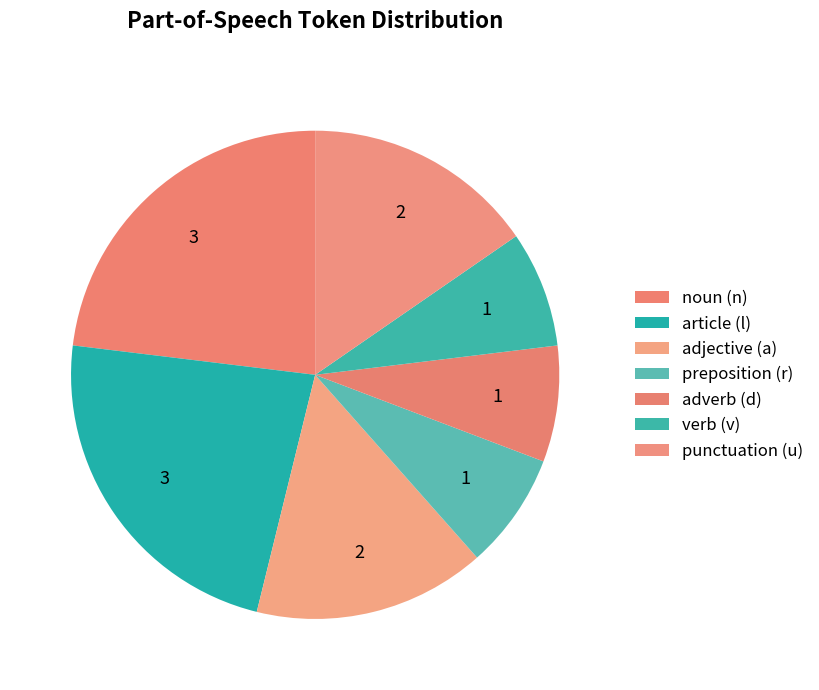

How many segments does this pie chart have?

7